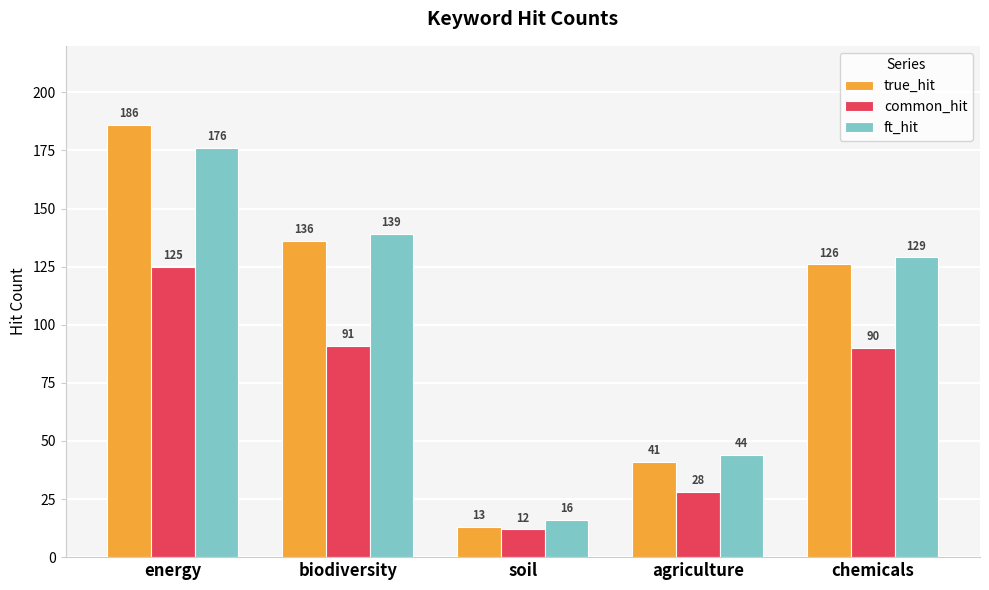

What is the label of the 3rd bar from the left?

soil